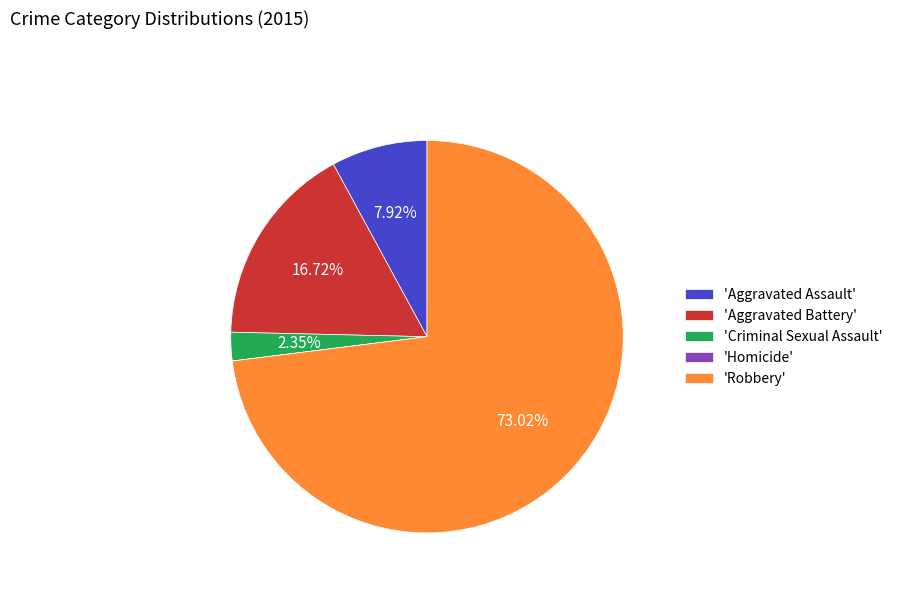

Does any single category account for the majority?

Yes